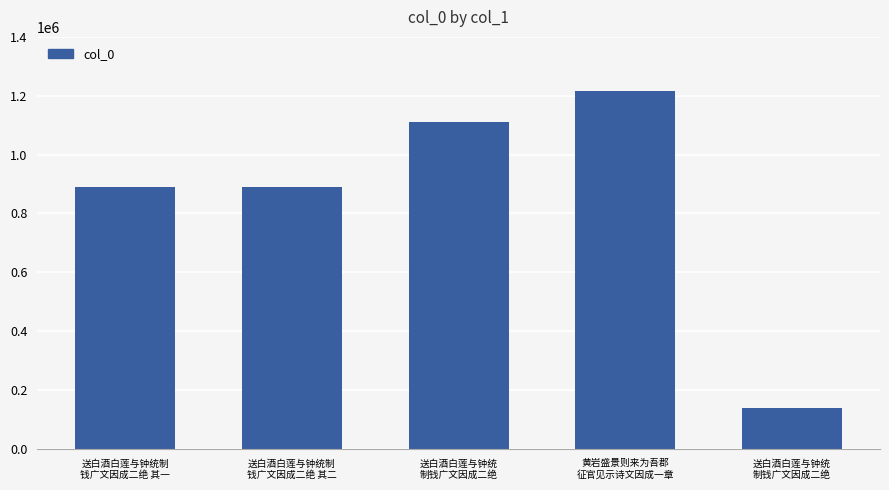

Which label corresponds to the smallest value in the chart?

送白酒白莲与钟统
制钱广文因成二绝